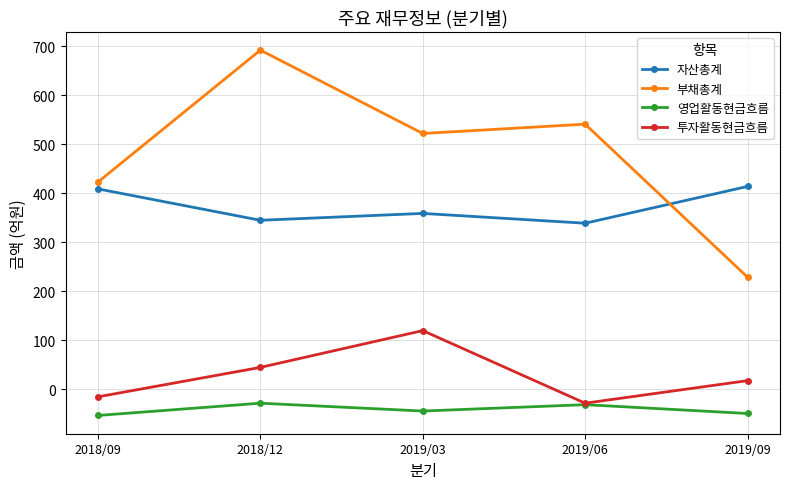

The value of 자산총계 at 2018/12 is 345. True or false?

True